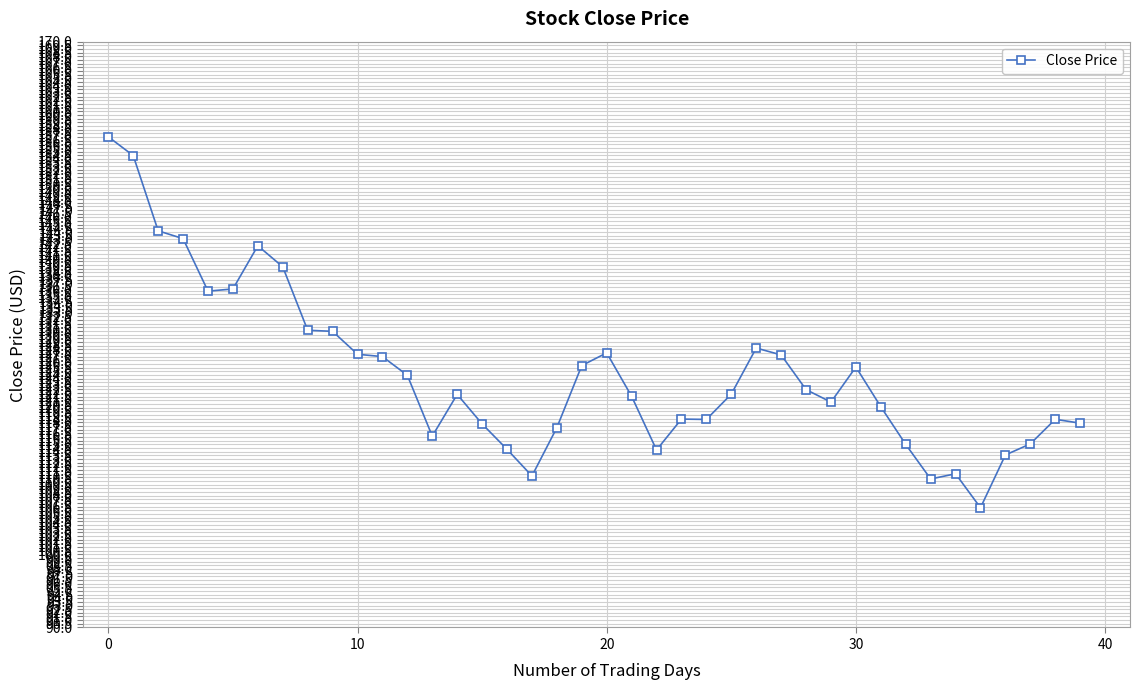

What is the greatest value displayed?

157.0